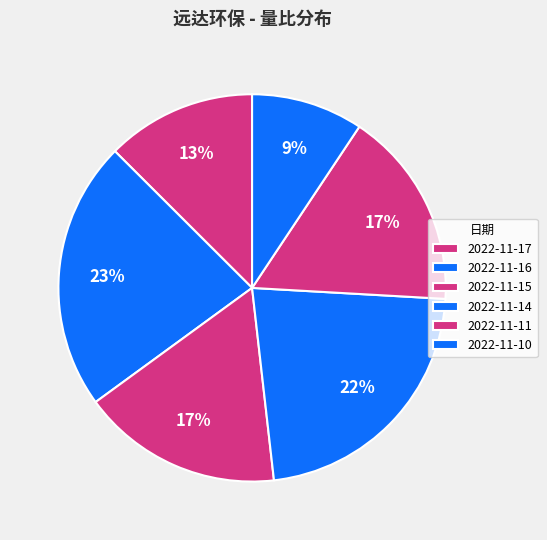

How many segments does this pie chart have?

6